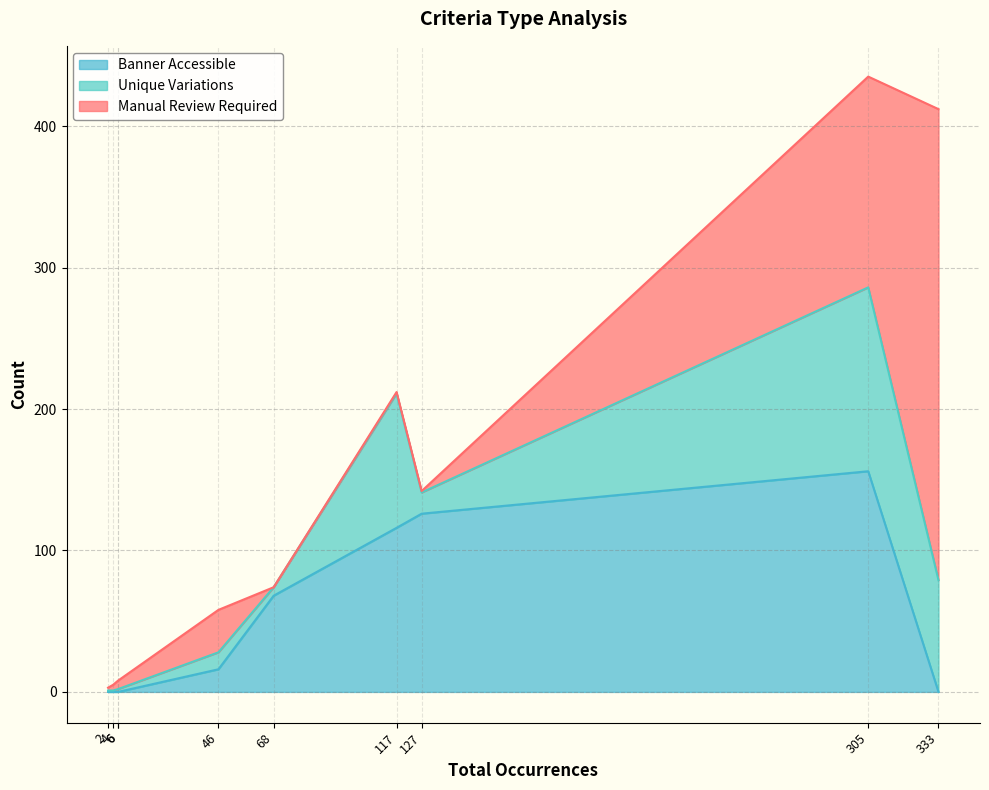

What is the spread (max minus min) of values at activities?

4